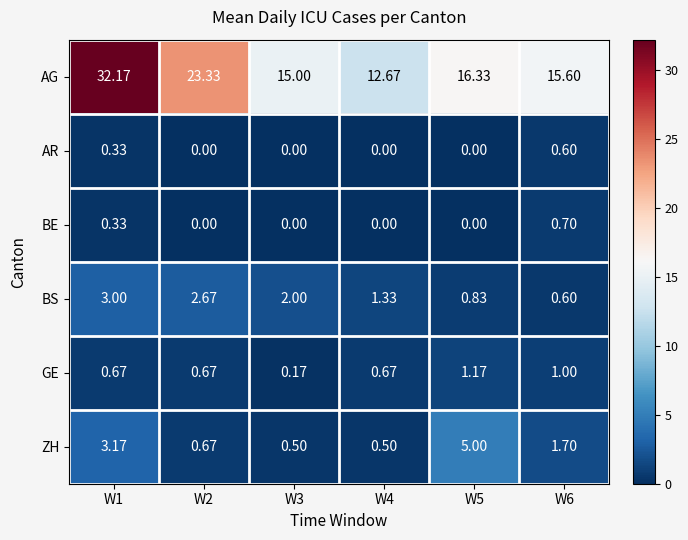

Is the value of AG at W6 greater than the value of BE at W2?

Yes